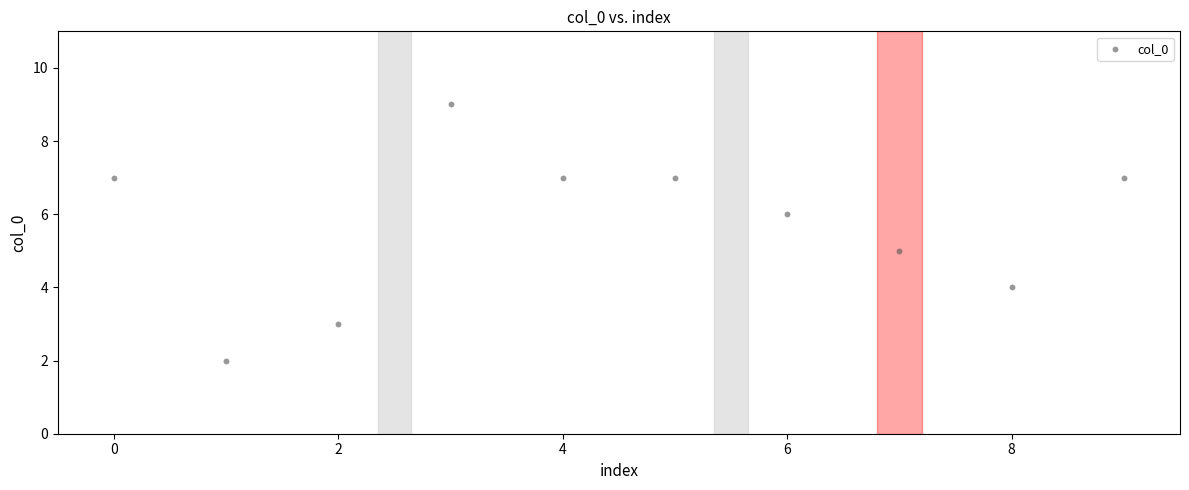

What is the average Y value?

6